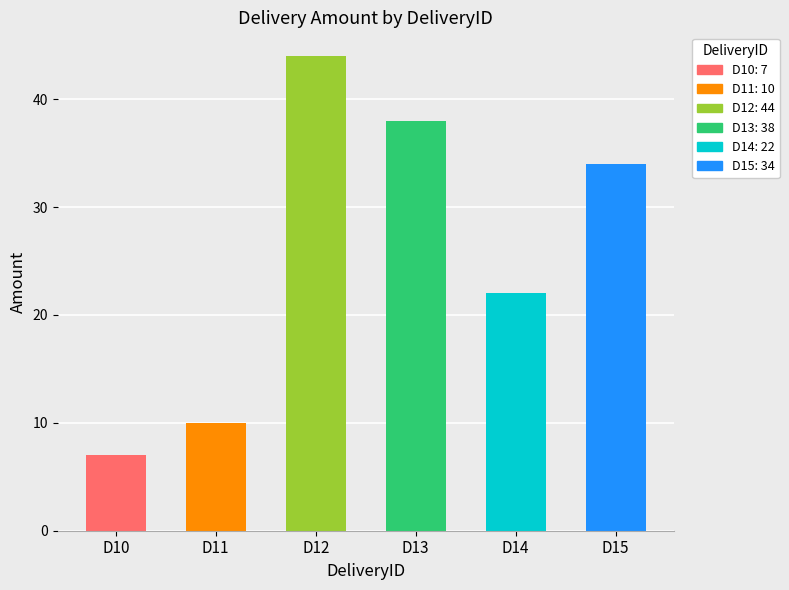

What is the approximate value at D14, to the nearest 5?

20